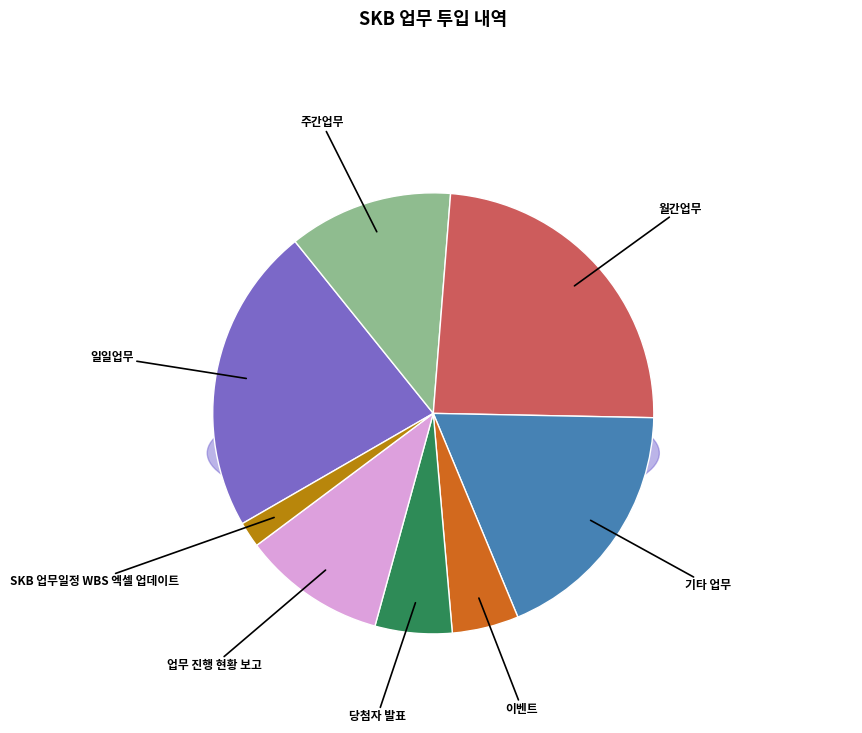

Rank the categories by value from highest to lowest.

월간업무, 일일업무, 기타 업무, 주간업무, 업무 진행 현황 보고, 당첨자 발표, 이벤트, SKB 업무일정 WBS 엑셀 업데이트